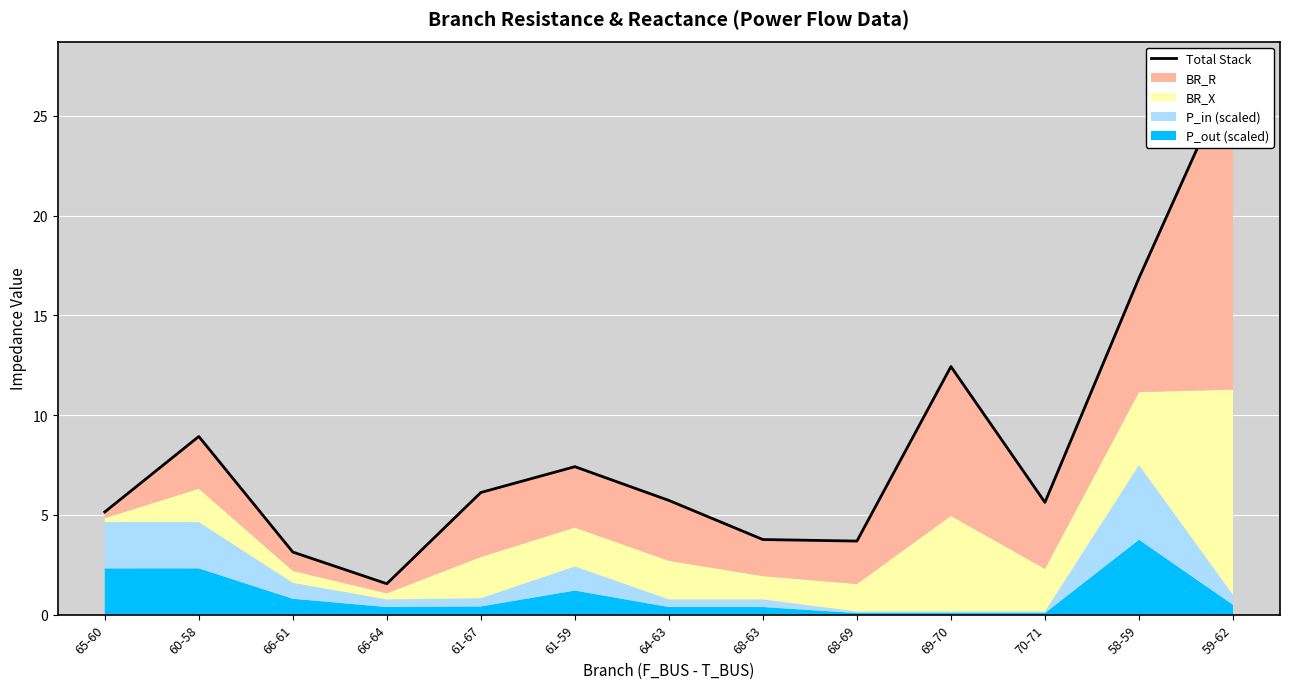

Reading left to right, list all the values displayed in this chart.

5.1	8.9	3.1	1.5	6.1	7.4	5.7	3.8	3.7	12.4	5.6	16.9	27.4